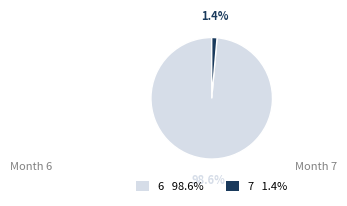

Does any single category account for the majority?

Yes